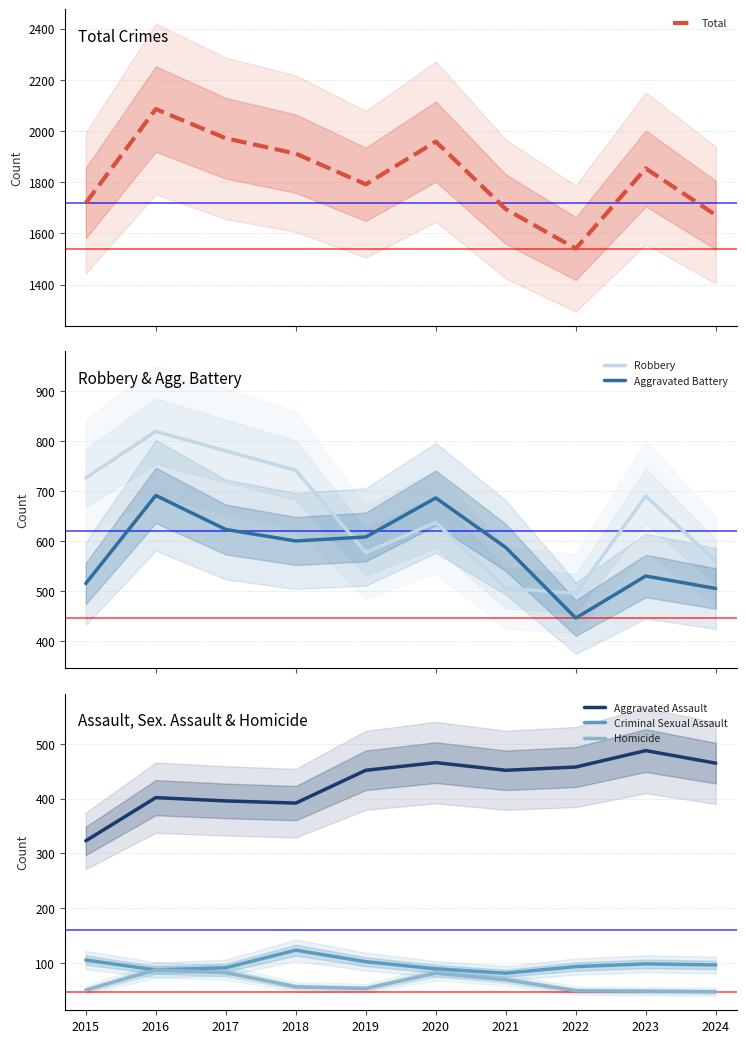

How many data points does each series have?

10